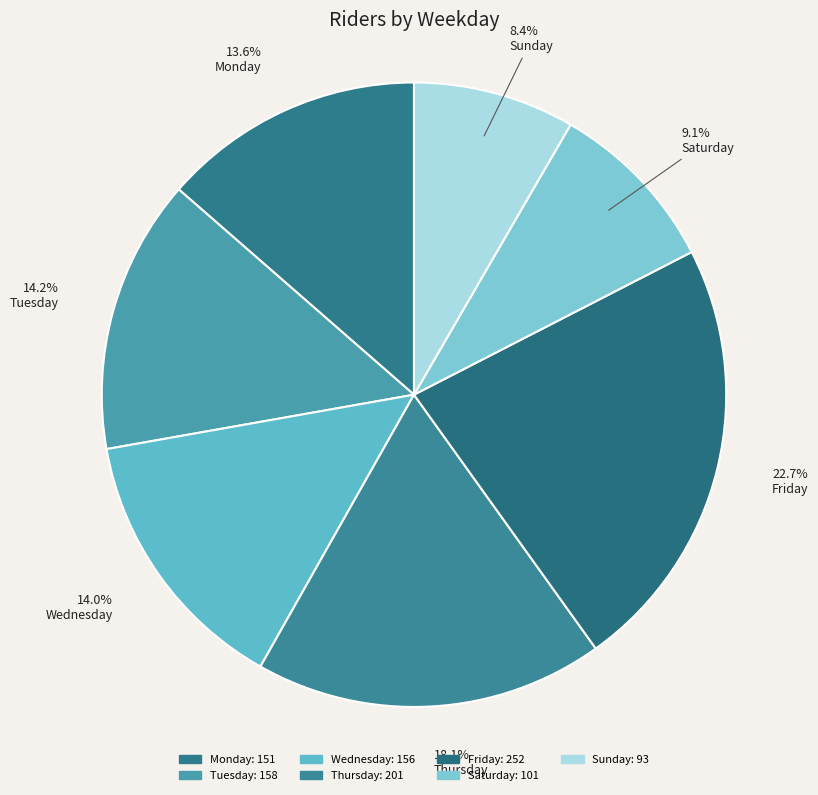

How many slices are in this pie chart?

7